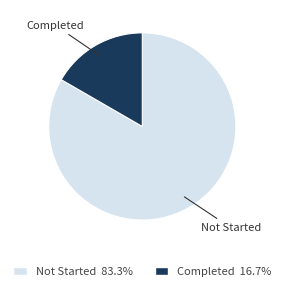

Combined, do Completed 16.7% and Not Started 83.3% account for over 50%?

Yes